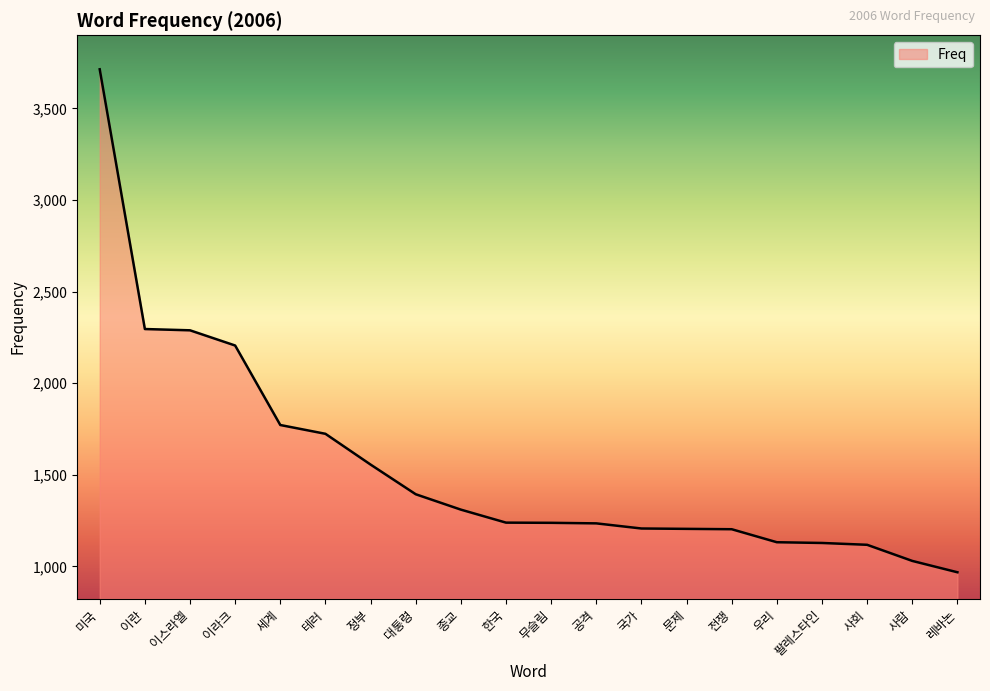

The value at 이란 is 2296. True or false?

True